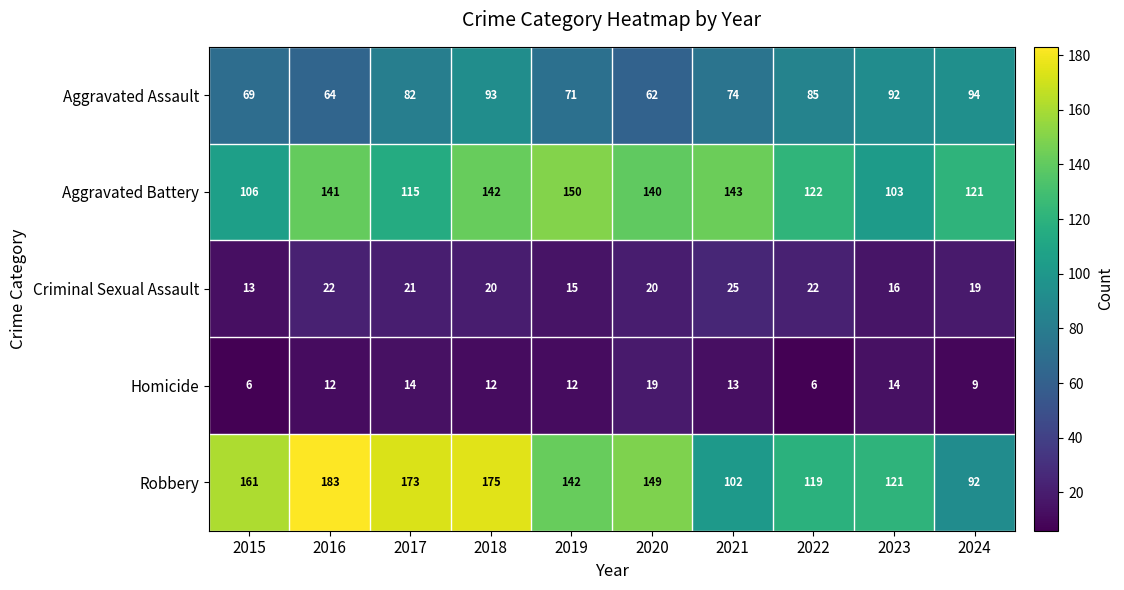

What is the total value across all series at 2022?

354